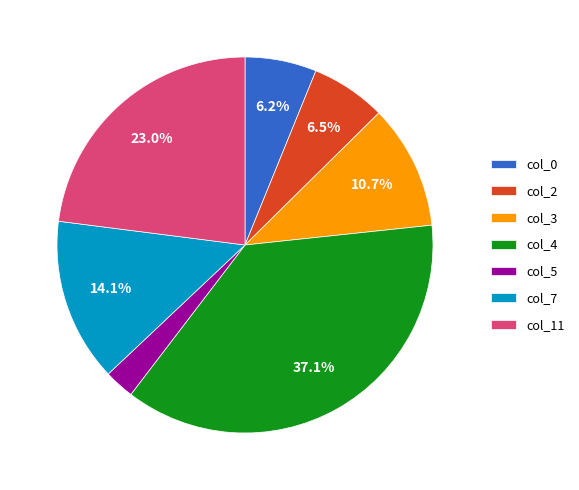

Is it true that col_4 is 37% of the pie?

True